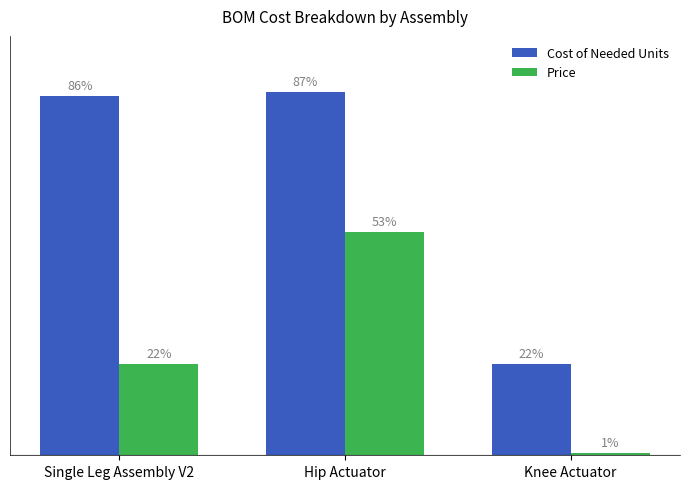

Are the bars grouped side by side (vs. stacked)?

Yes